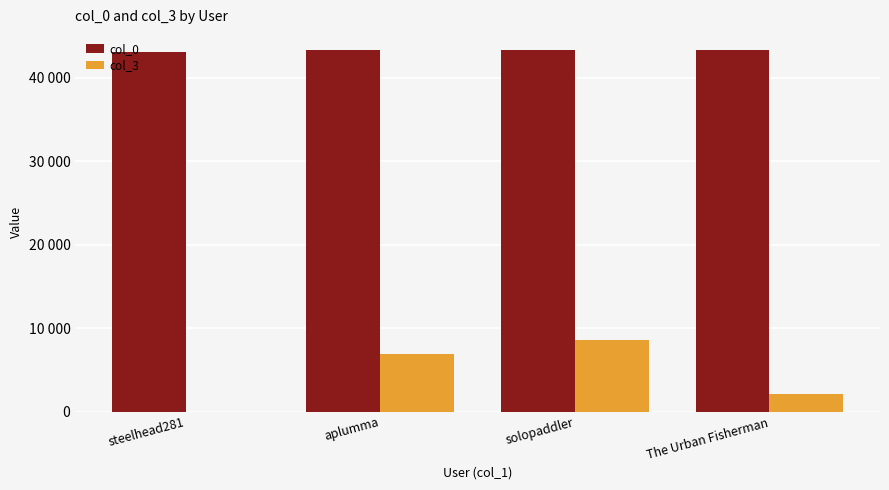

What is the sum of the col_0 values at aplumma and The Urban Fisherman?

86537